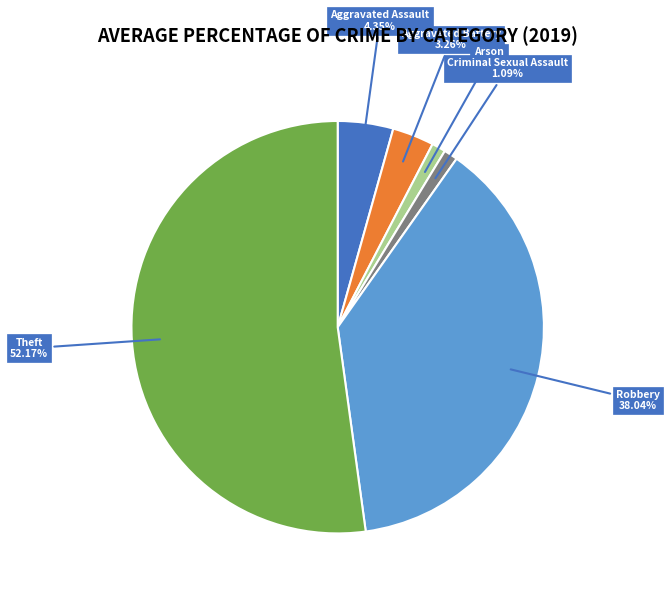

Which slice is the largest?

Theft